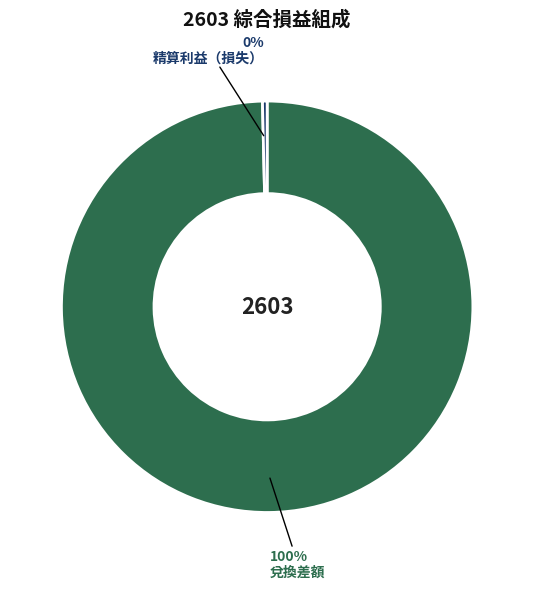

Which has a higher value, 精算利益（損失） or 兌換差額?

兌換差額